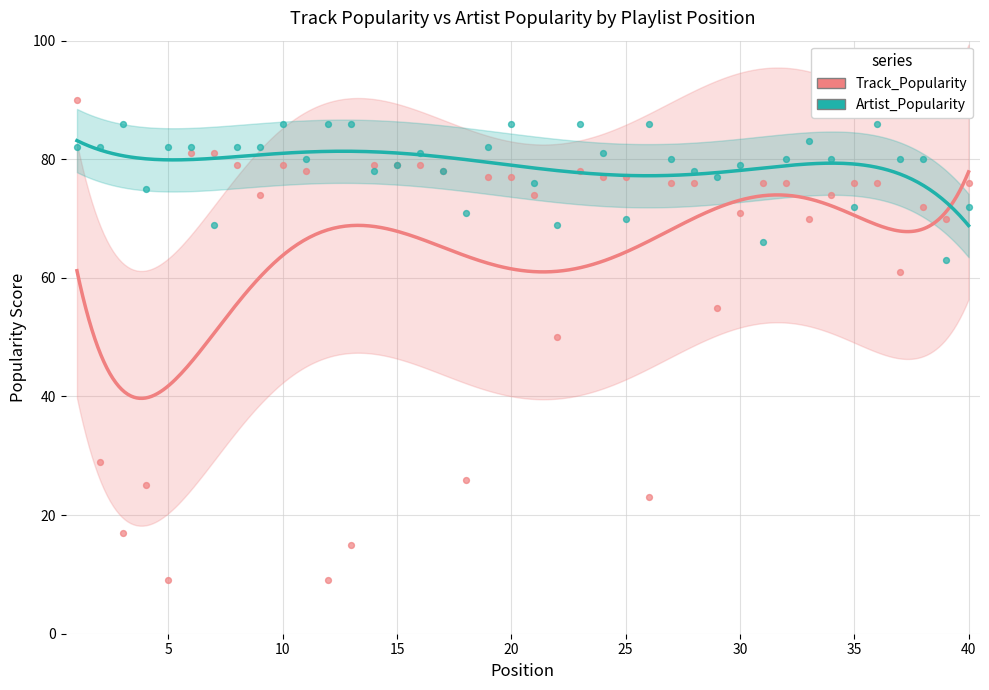

What are all the series names shown in the legend?

Track_Popularity, Artist_Popularity